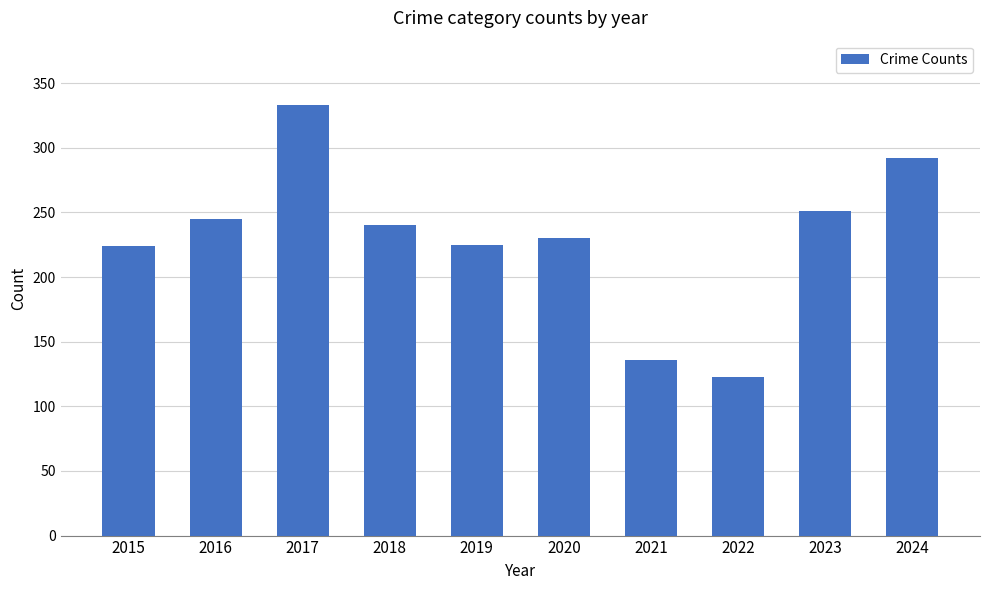

What is the value of the 6th bar from the left?

230